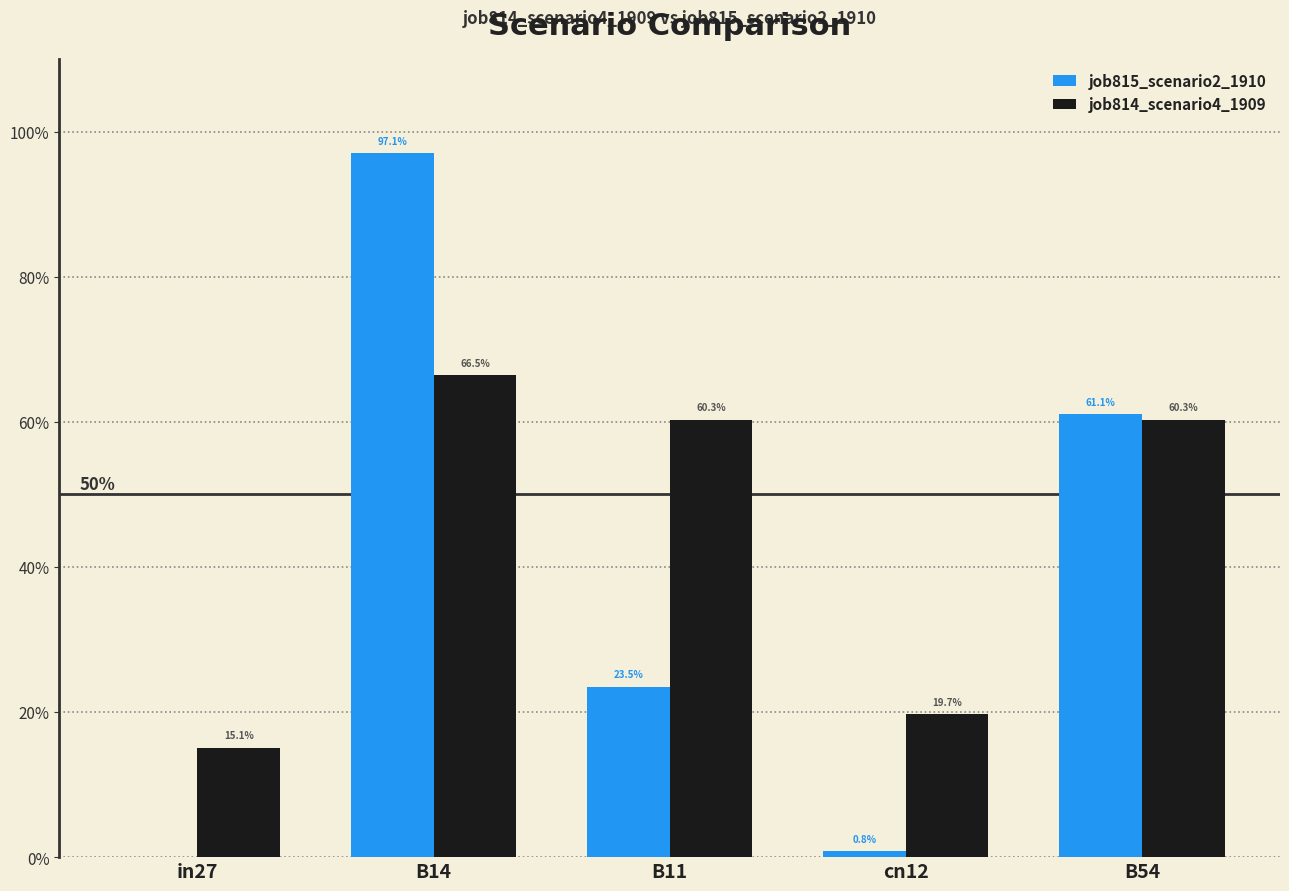

Are the bars horizontal?

No